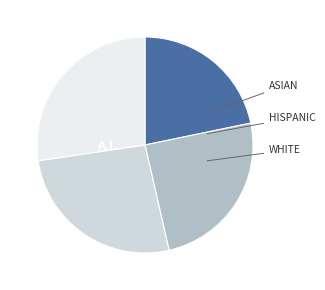

Is there any slice that represents more than half of the pie?

No